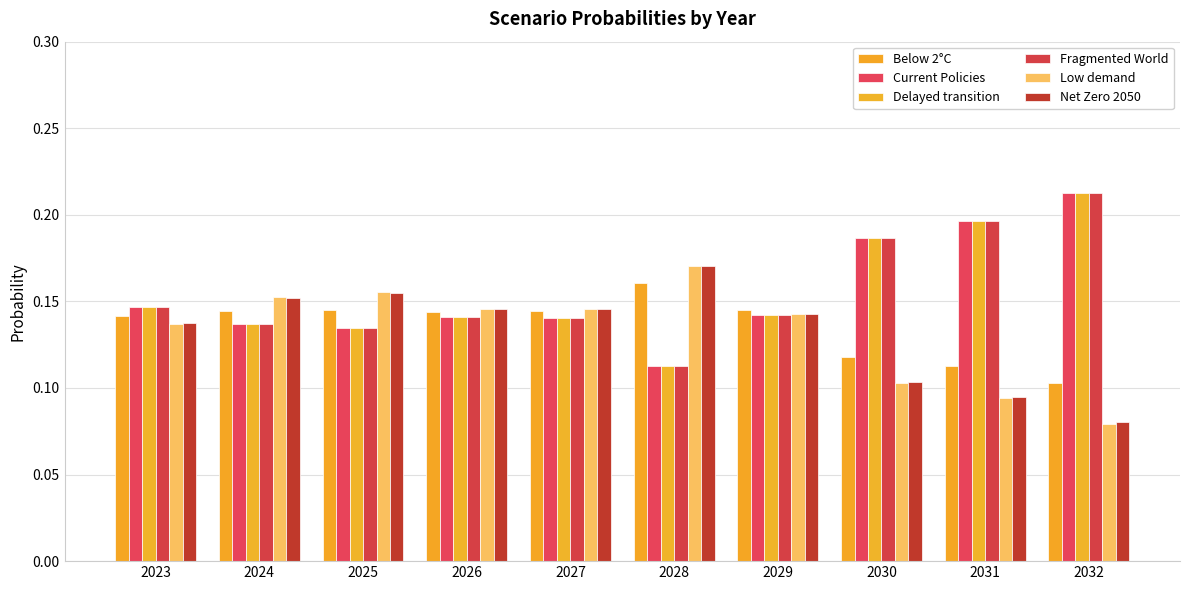

Reading left to right, transcribe all the data shown in this chart.

Below 2°C: 0.1	0.1	0.1	0.1	0.1	0.2	0.1	0.1	0.1	0.1
Current Policies: 0.1	0.1	0.1	0.1	0.1	0.1	0.1	0.2	0.2	0.2
Delayed transition: 0.1	0.1	0.1	0.1	0.1	0.1	0.1	0.2	0.2	0.2
Fragmented World: 0.1	0.1	0.1	0.1	0.1	0.1	0.1	0.2	0.2	0.2
Low demand: 0.1	0.2	0.2	0.1	0.1	0.2	0.1	0.1	0.1	0.1
Net Zero 2050: 0.1	0.2	0.2	0.1	0.1	0.2	0.1	0.1	0.1	0.1